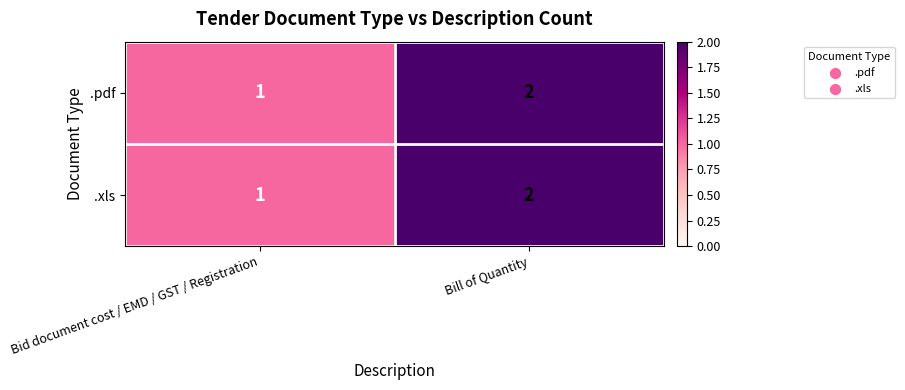

True or false: .xls has a value of 0 at Bid document cost / EMD / GST / Registration.

False